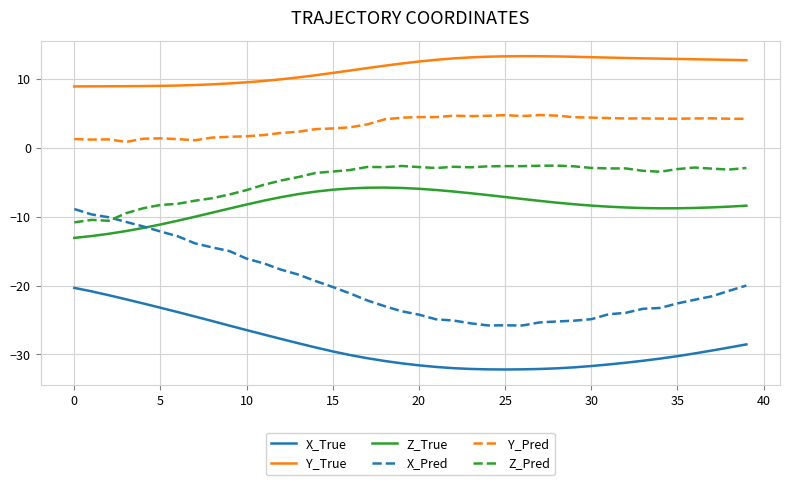

What is the highest value of the Y_Pred series?

4.7